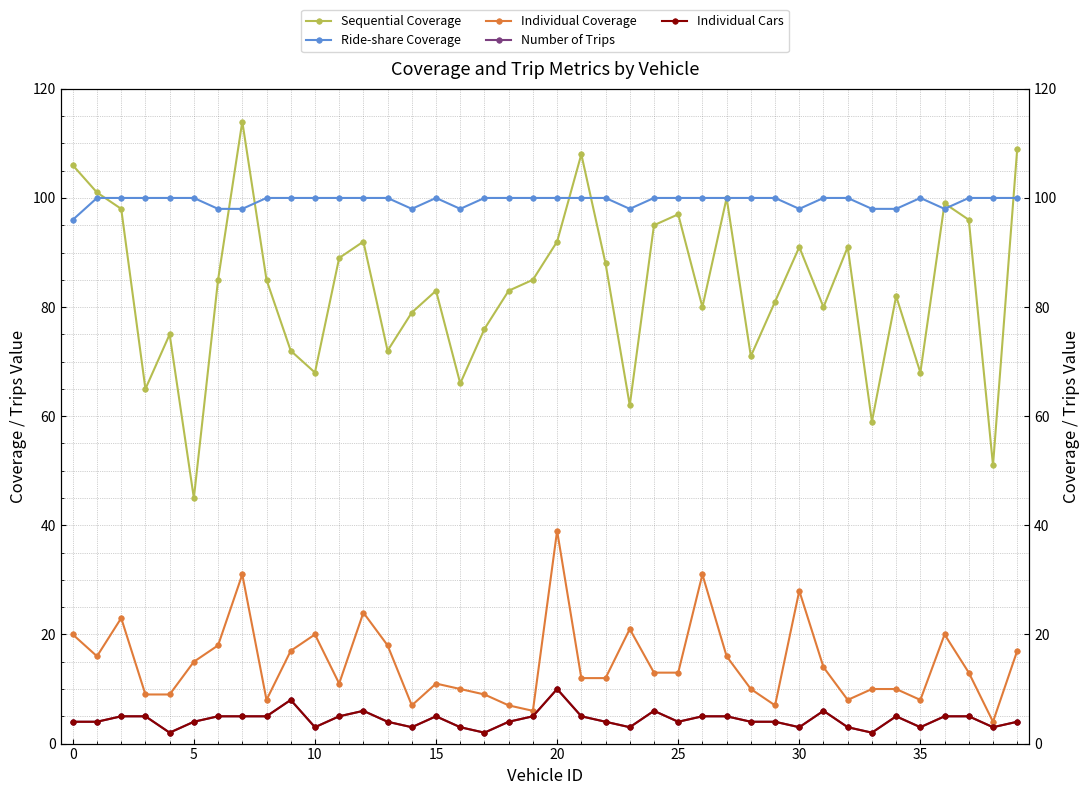

How many values in the Individual Coverage series exceed 13?

18